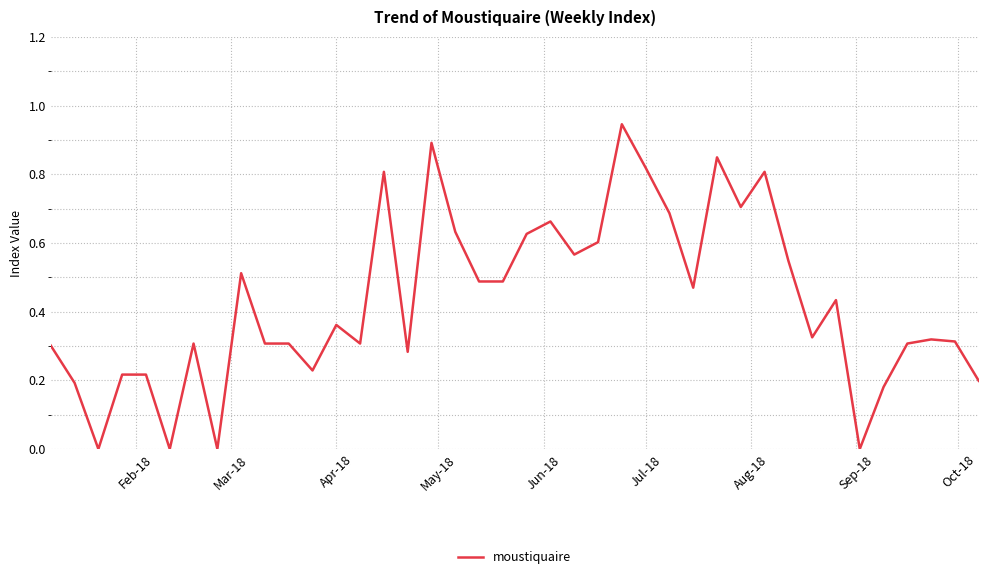

How many points are higher than both their immediate neighbors (excluding endpoints)?

11